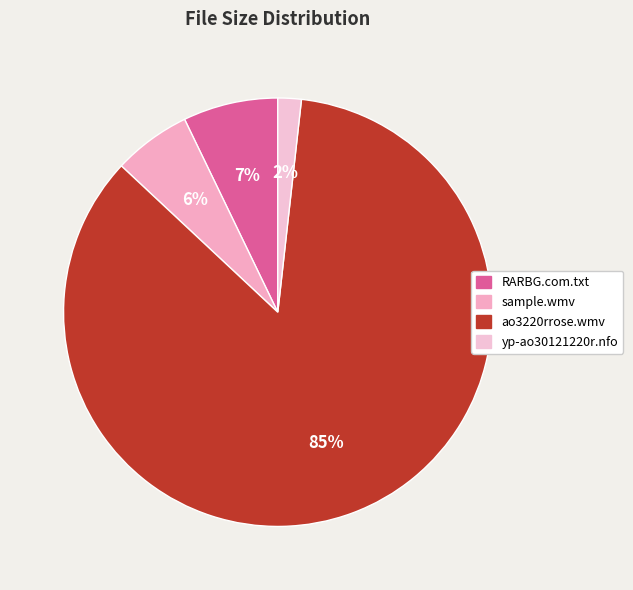

Rank the categories by value from highest to lowest.

ao3220rrose.wmv, RARBG.com.txt, sample.wmv, yp-ao30121220r.nfo